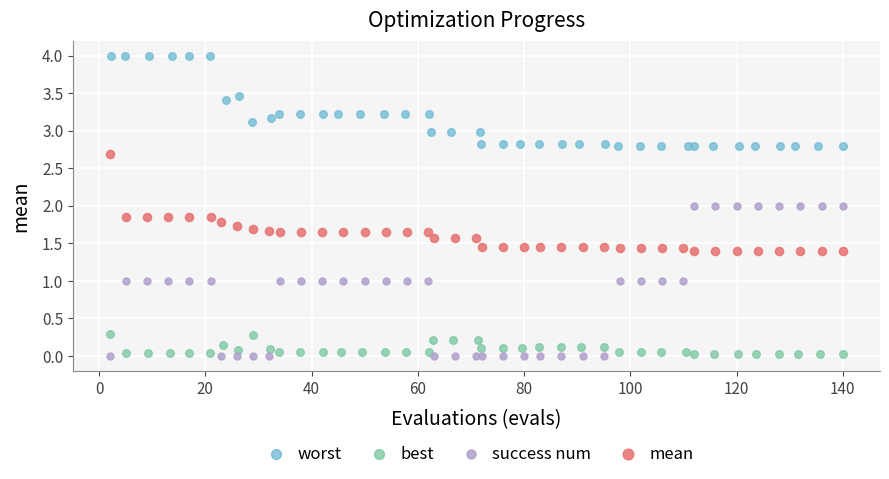

Which series has the largest Y range (max minus min)?

success num